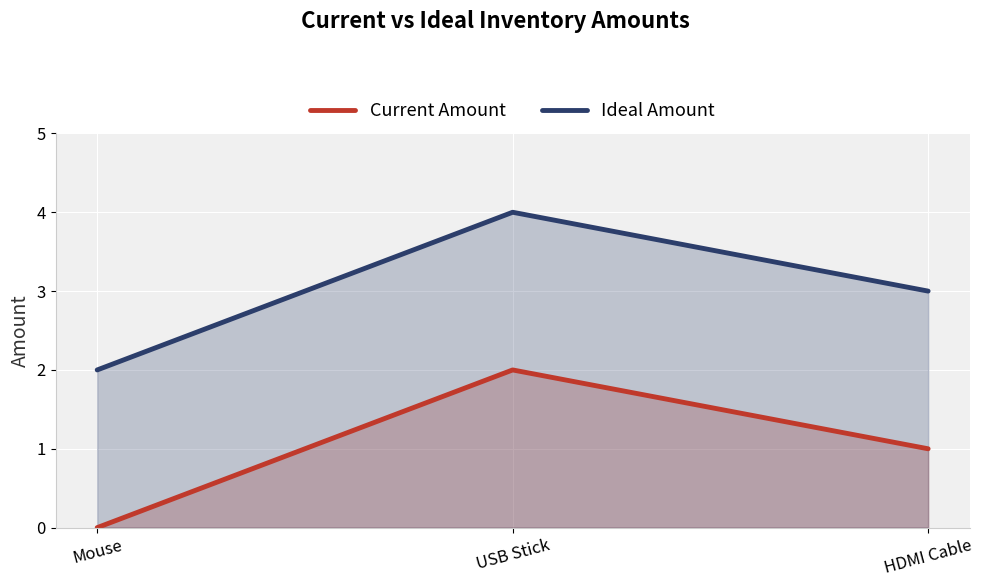

Is it true that Ideal Amount equals 7 at USB Stick?

False